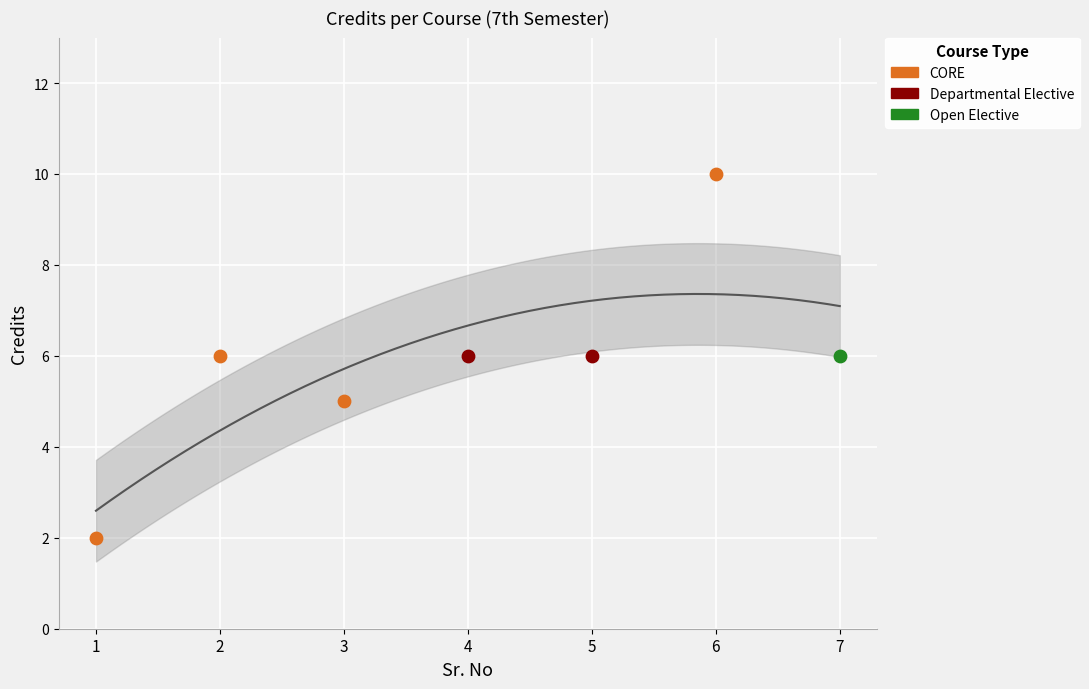

Approximately how many times larger is the value at 2 compared to 4?

1.0